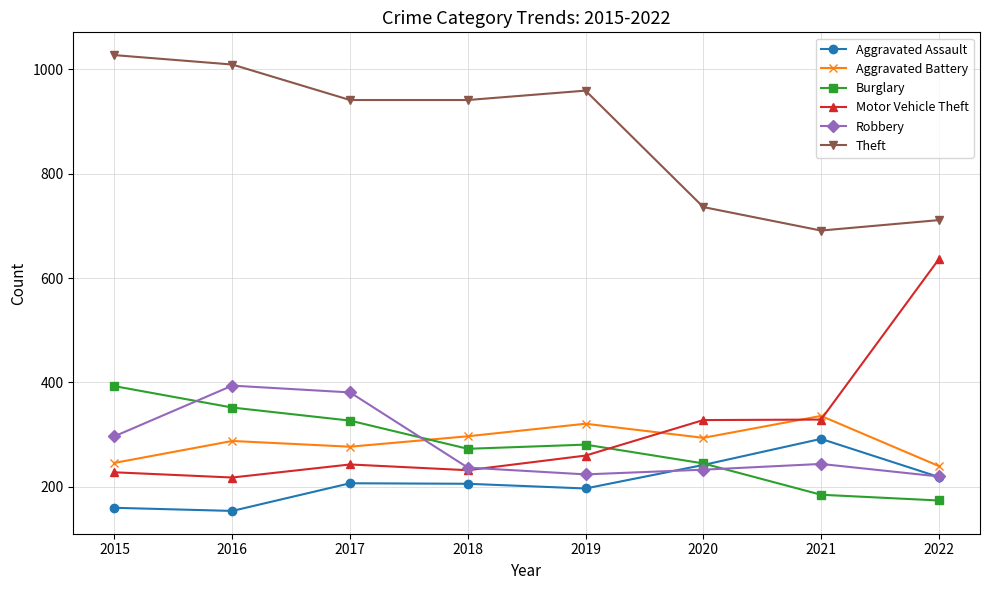

What are all the series names shown in the legend?

Aggravated Assault, Aggravated Battery, Burglary, Motor Vehicle Theft, Robbery, Theft